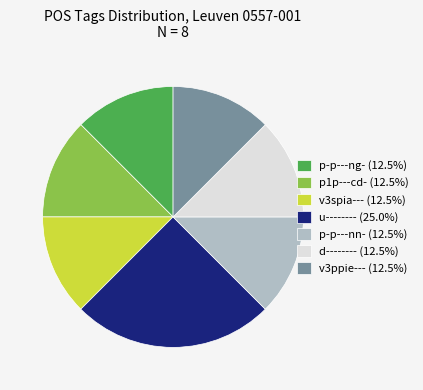

Approximately how many times larger is the value at v3spia--- compared to v3ppie---?

1.0